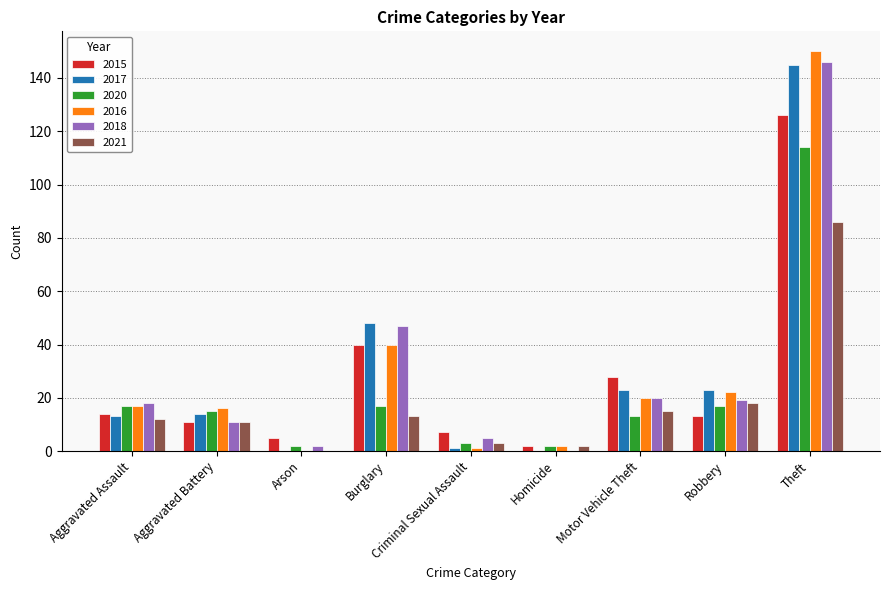

Does the chart contain stacked bars?

No